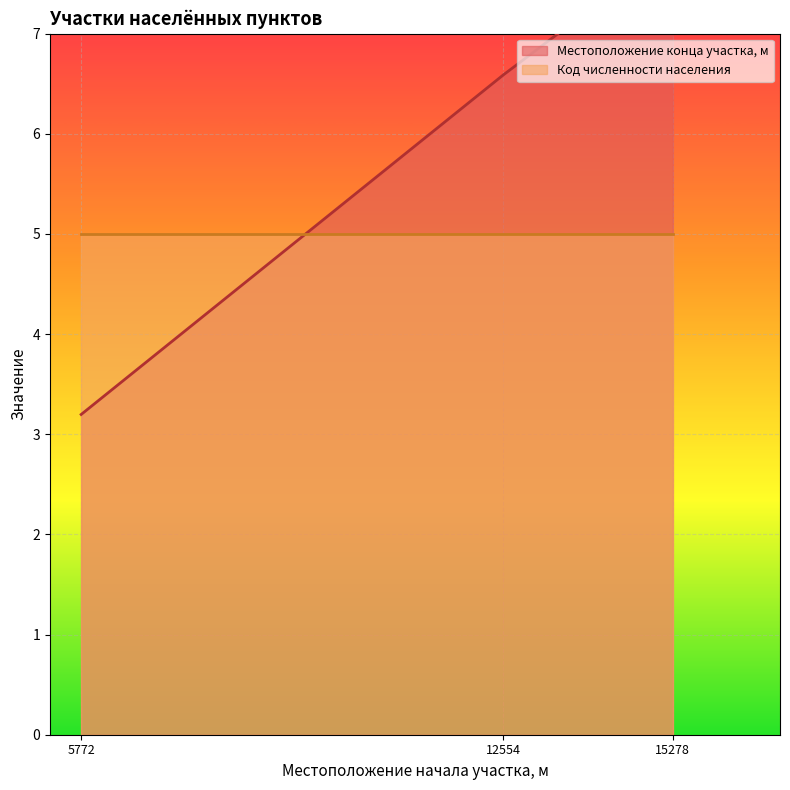

What is the average value?

5.9